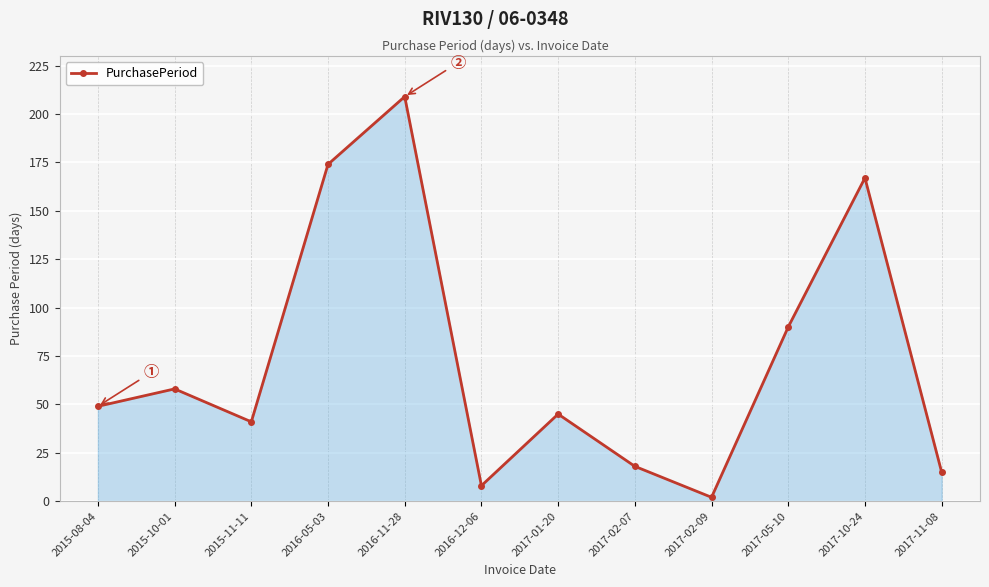

How many lines are shown in the chart?

1